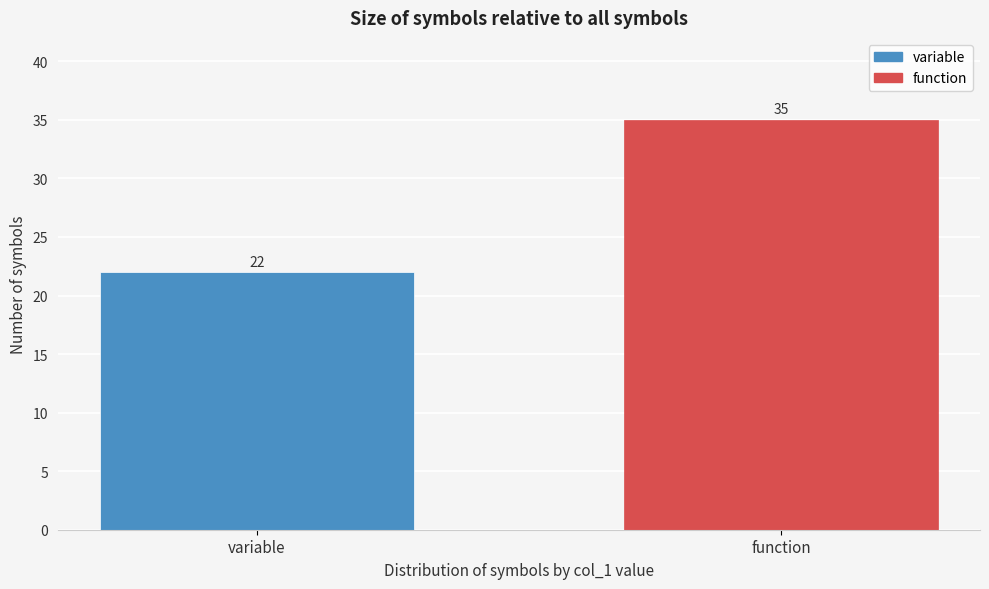

Reading right to left, list all the values displayed in this chart.

function=35	variable=22